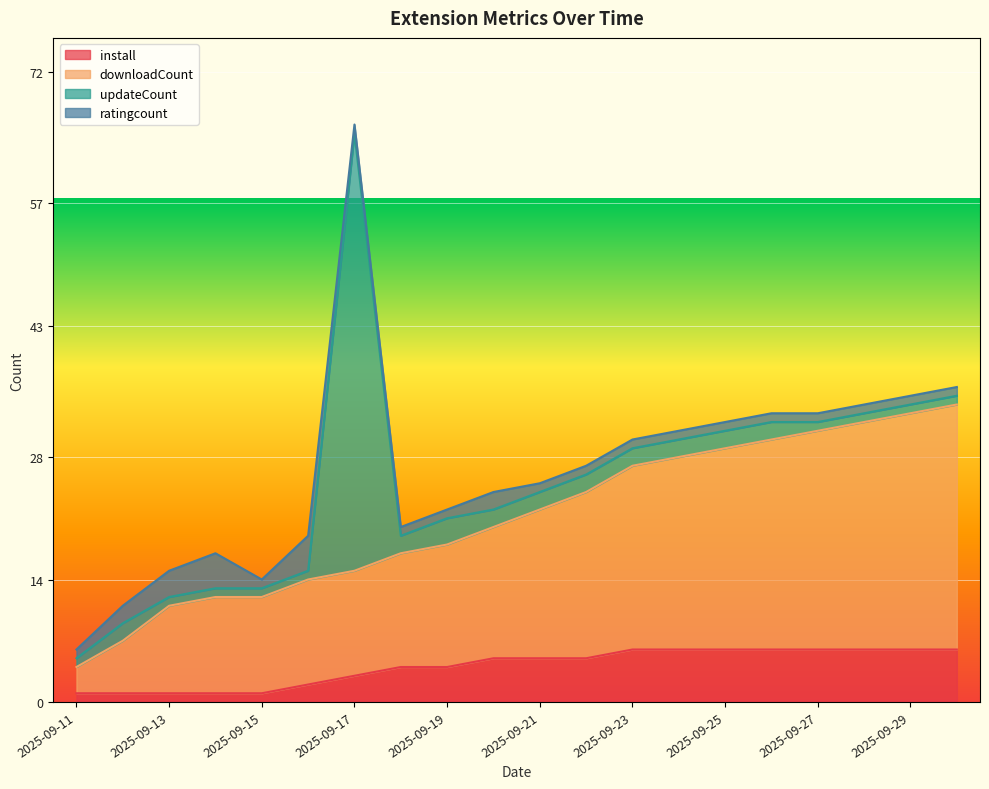

The value of downloadCount at 2025-09-26 is 30. True or false?

True